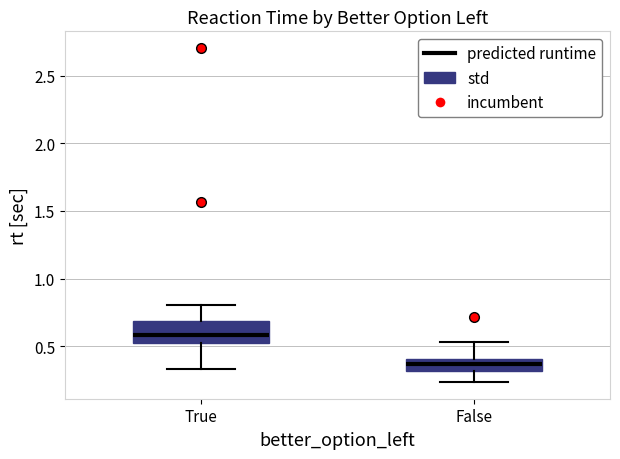

Where does the upper whisker of the box for True end on the y-axis? The values are not printed on the chart, so give them approximately, as read against the axis.

0.80